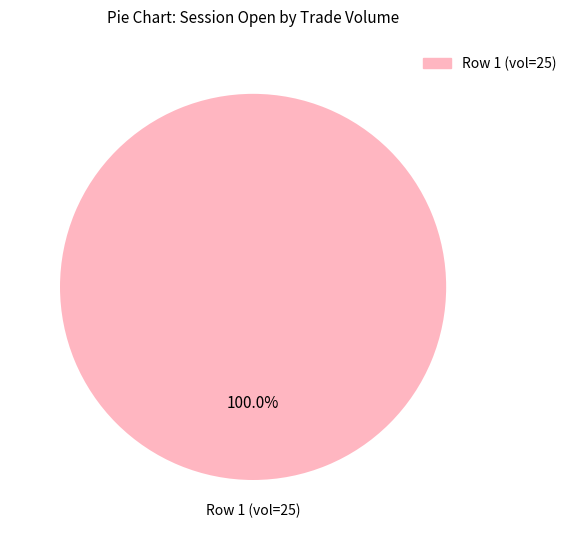

What is the majority slice?

Row 1 (vol=25)